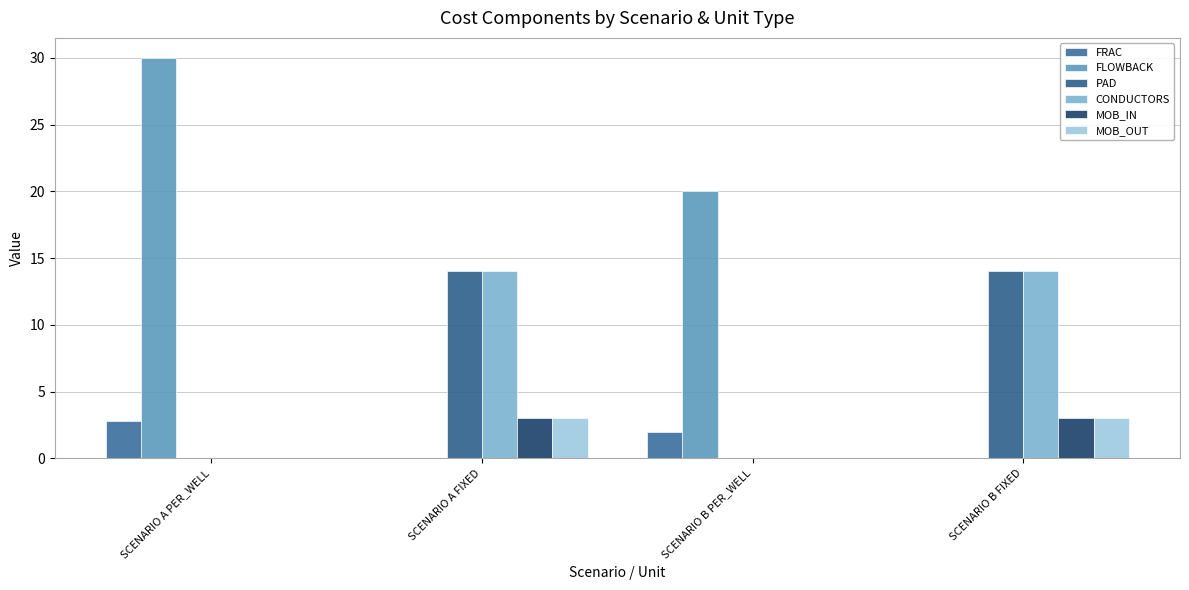

Where is FLOWBACK nearest to the value 15?

SCENARIO B PER_WELL